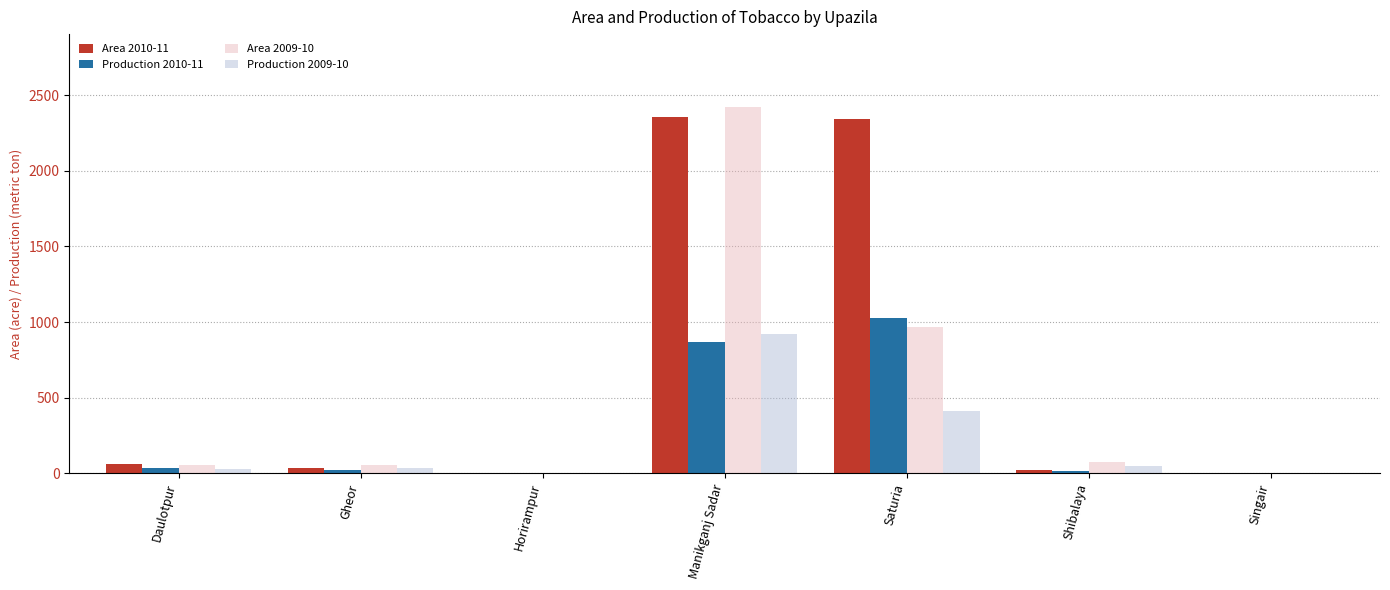

Which series changed the most between Daulotpur and Saturia?

Area 2010-11